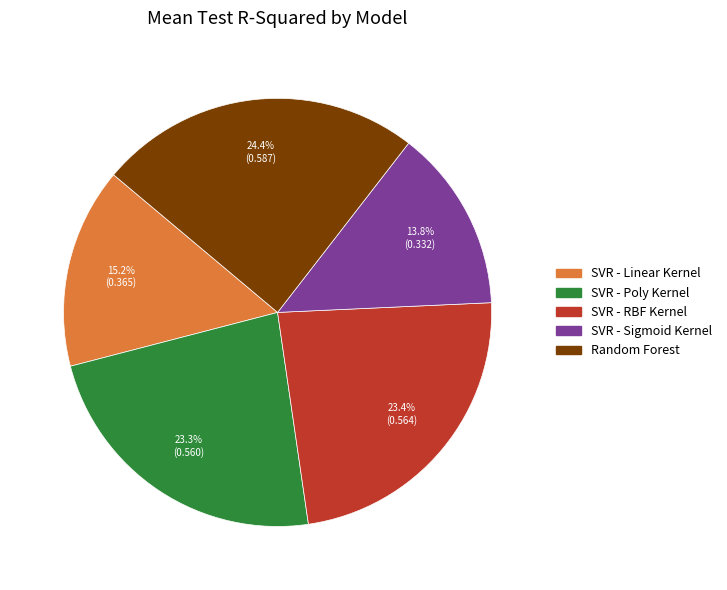

True or false: Random Forest accounts for 24% of the total.

True